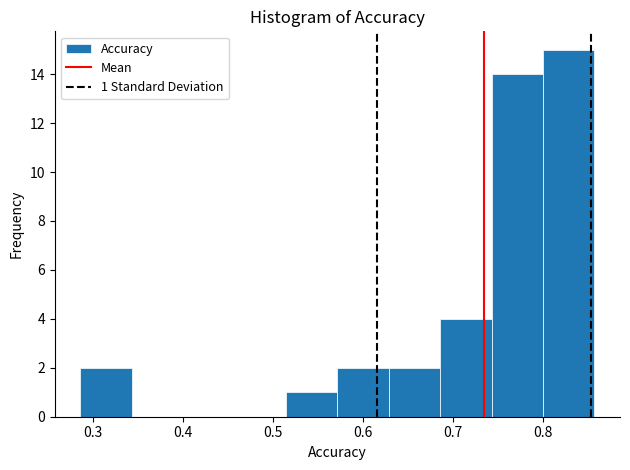

Which range on the x-axis has the tallest bar?

0.80 to 0.86